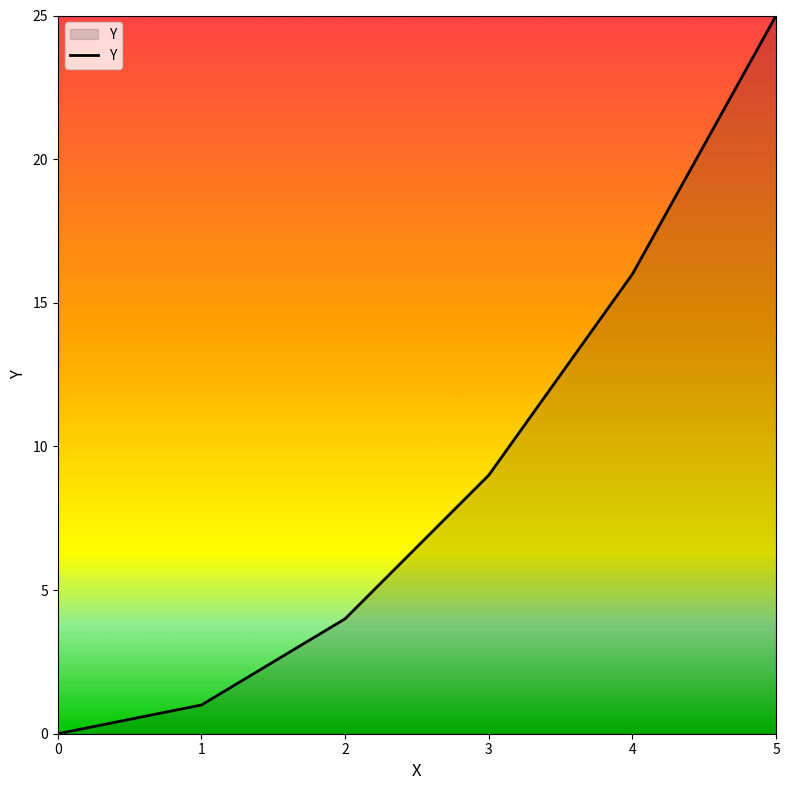

How many lines are shown in the chart?

1